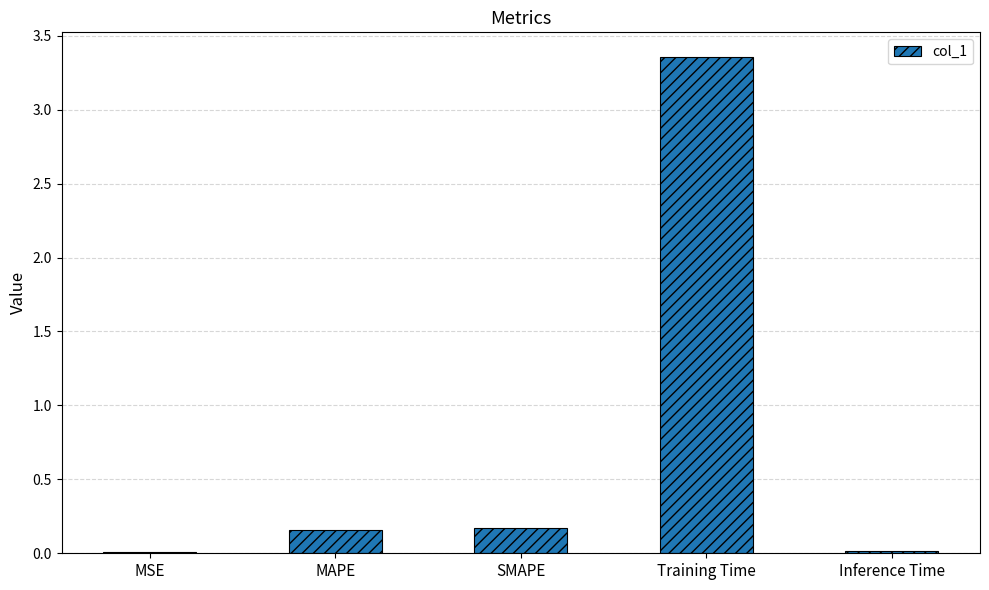

What is the sum of all values?

3.7